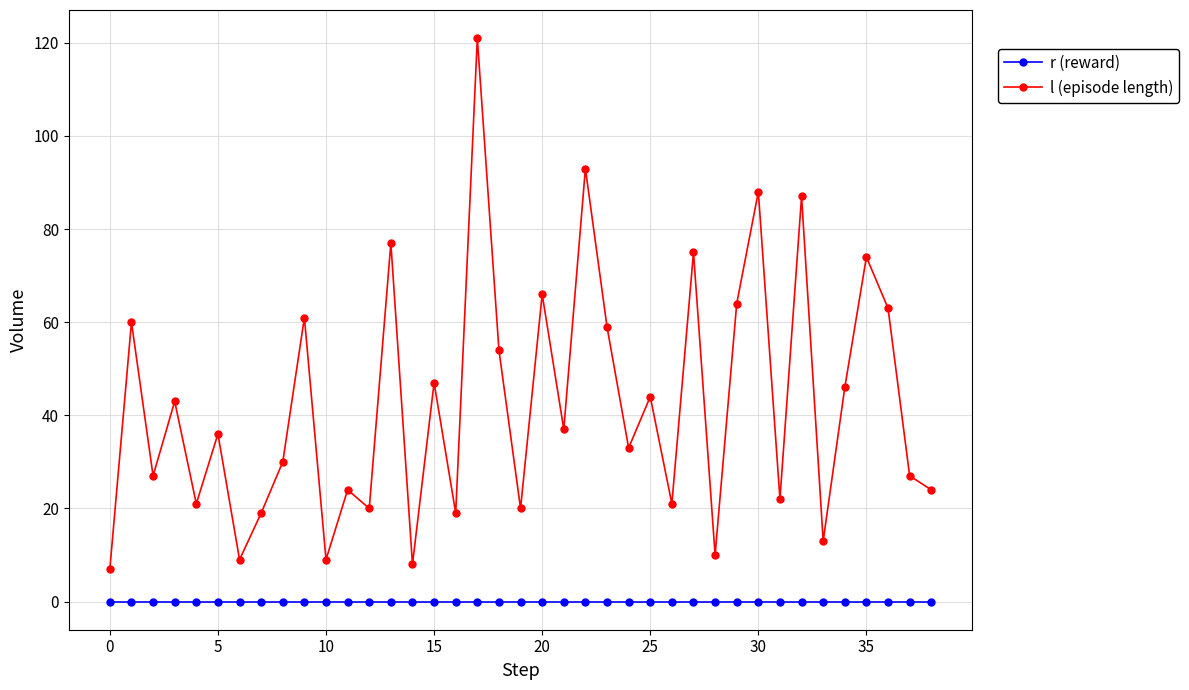

Which series has the largest total across all categories?

l (episode length)